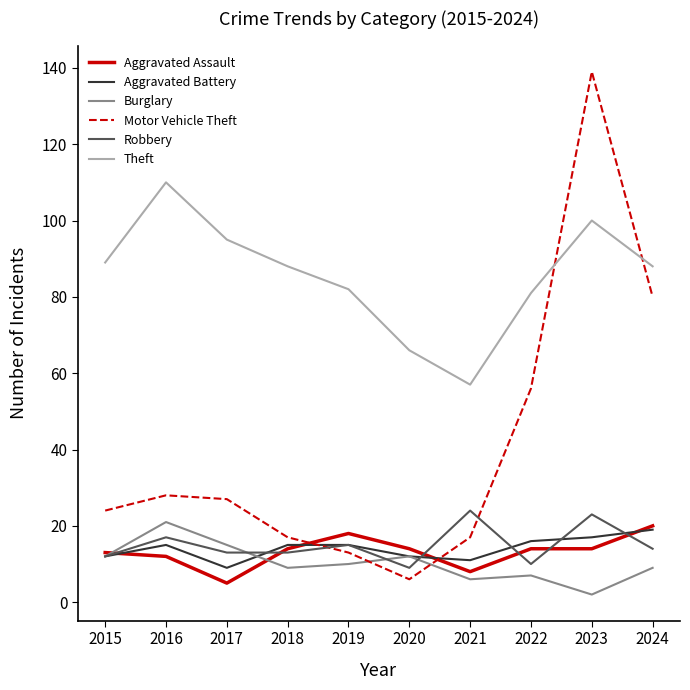

Is the value of Robbery at 2019 greater than the value of Motor Vehicle Theft at 2015?

No